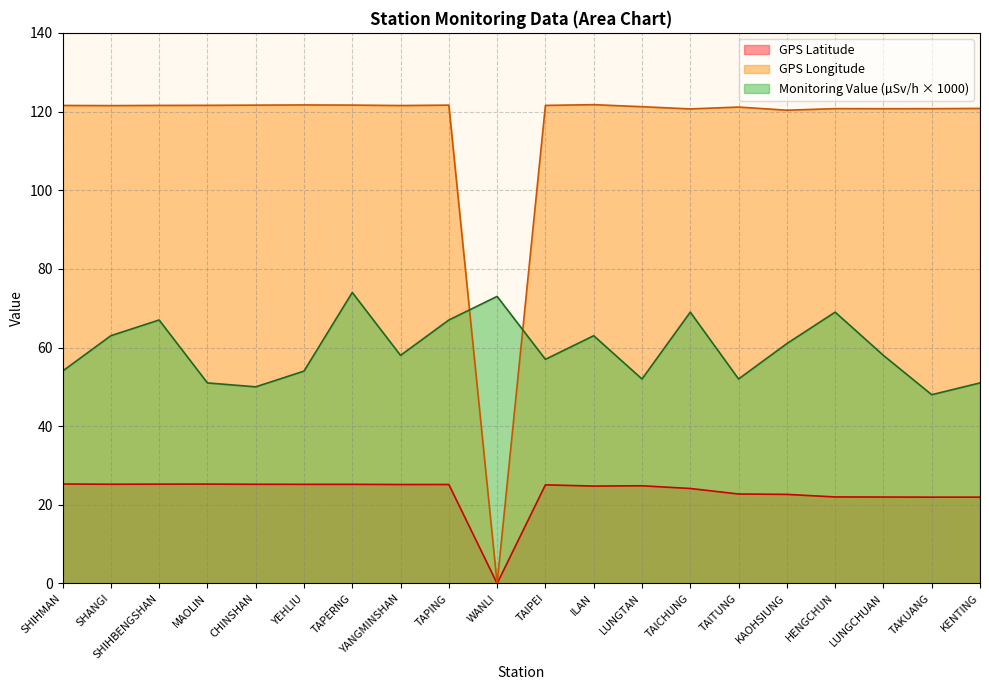

The value of GPS Latitude at TAPING is 25.2. True or false?

True